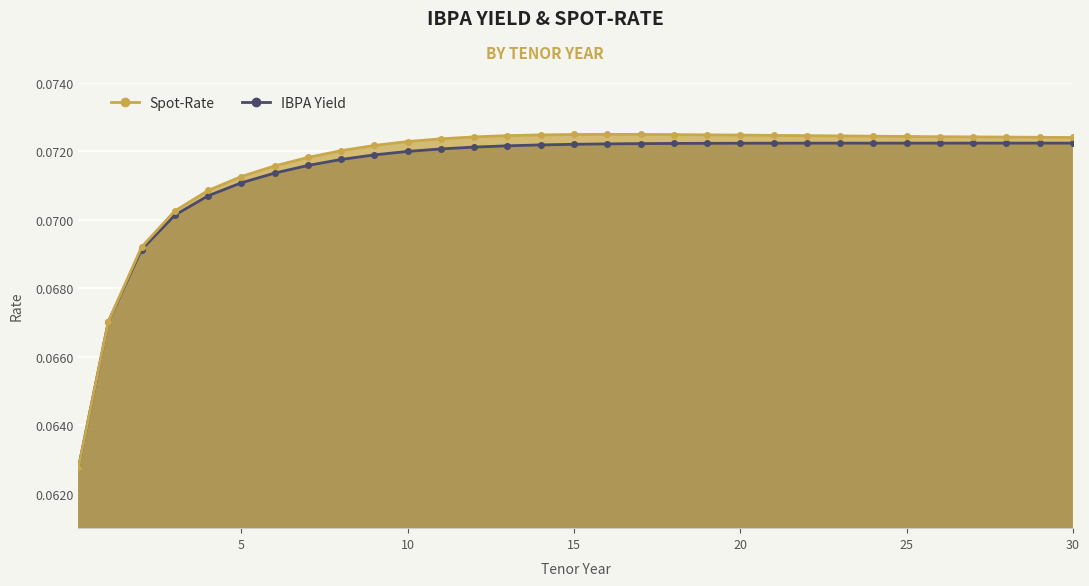

List the series in order of their peak value, lowest first.

IBPA Yield, Spot-Rate